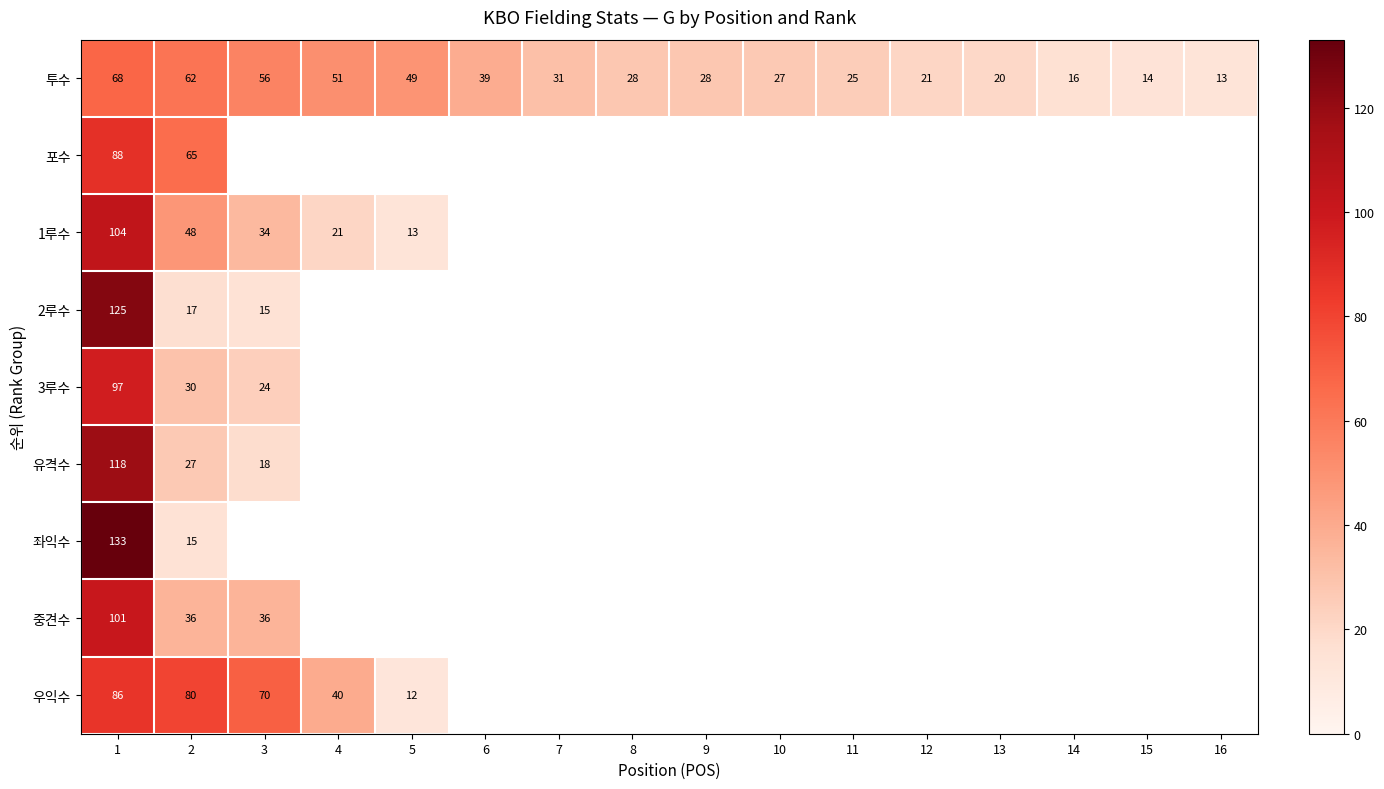

The value of 1루수 at 1 is 69. True or false?

False